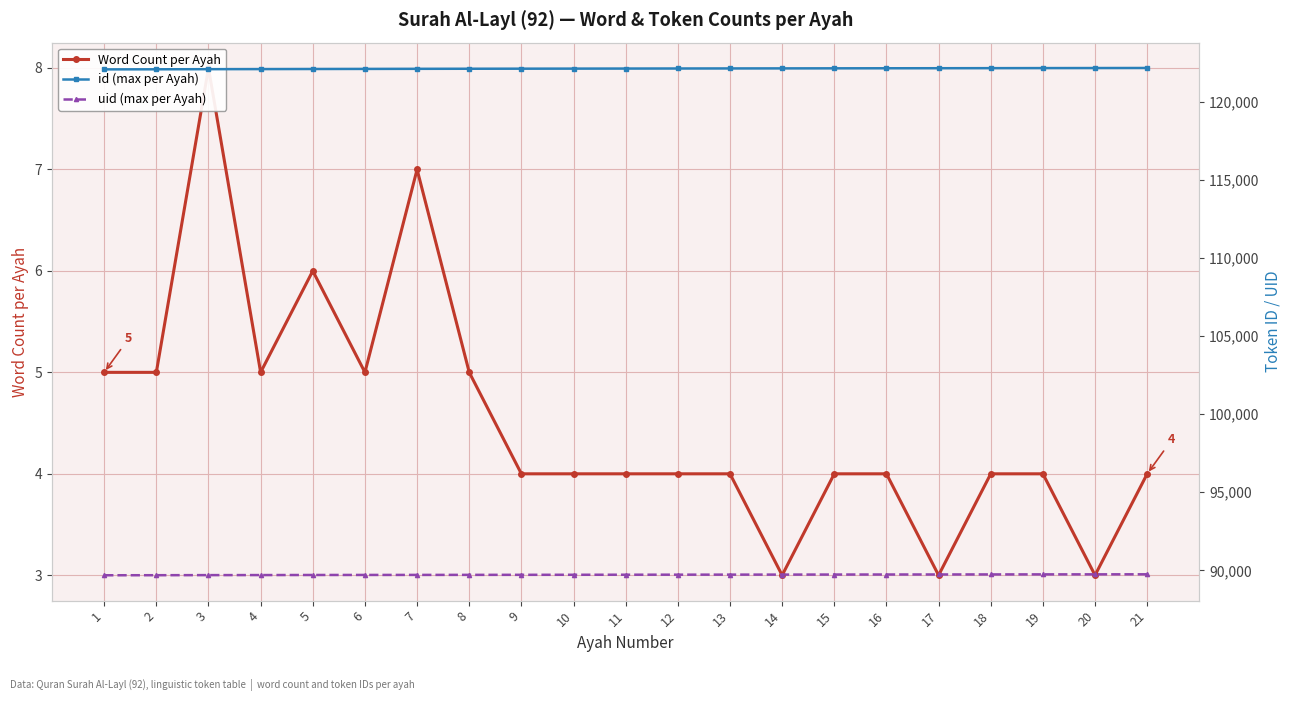

What are all the series names shown in the legend?

Word Count per Ayah, id (max per Ayah), uid (max per Ayah)